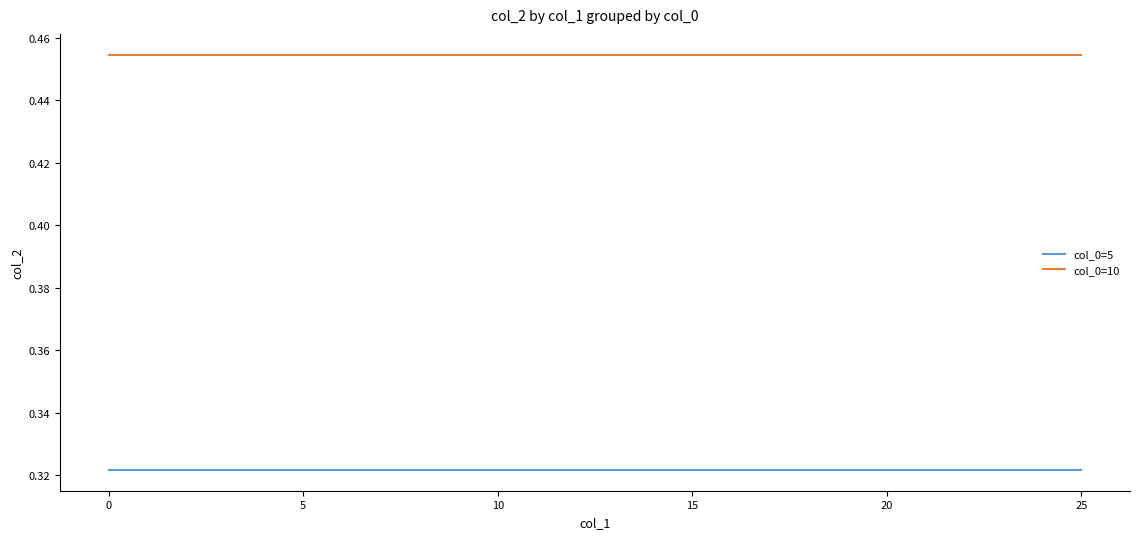

Which series has the largest total across all categories?

col_0=10